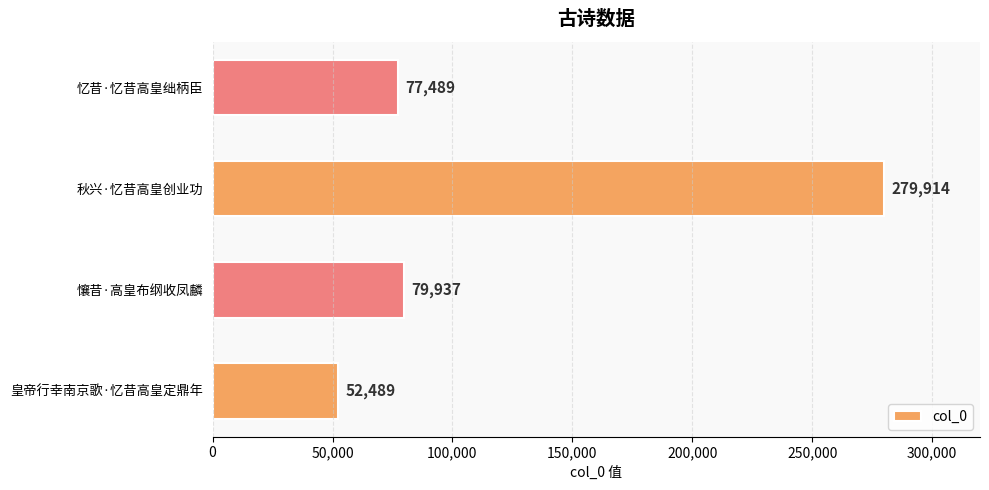

Reading bottom to top, transcribe all the data shown in this chart.

皇帝行幸南京歌·忆昔高皇定鼎年=52489	懹昔·高皇布纲收凤麟=79937	秋兴·忆昔高皇创业功=279914	忆昔·忆昔高皇绌柄臣=77489